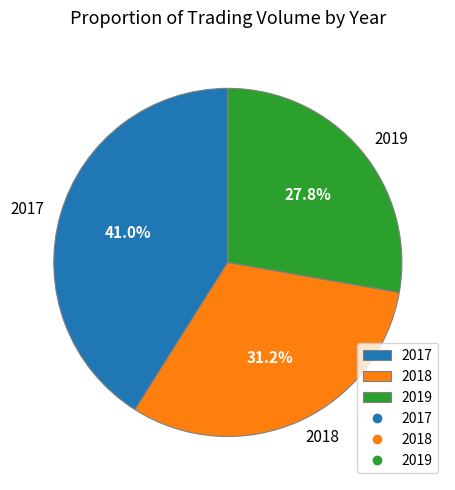

Which slice is the largest?

2017